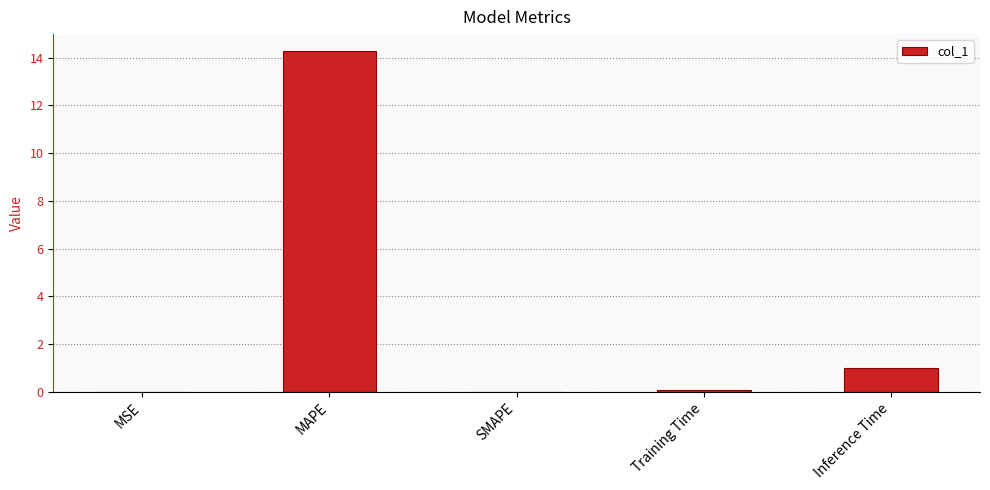

What is the greatest value displayed?

14.3